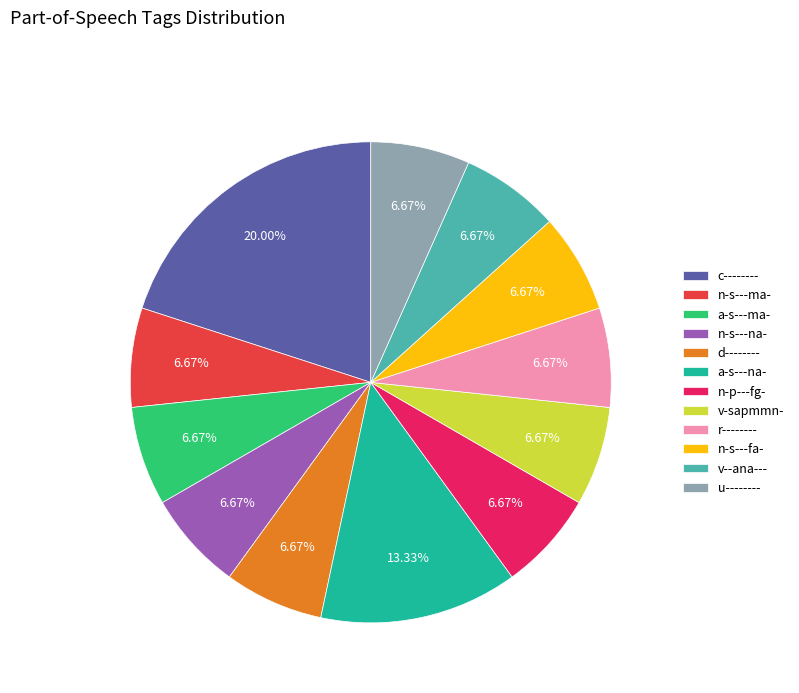

The a-s---ma- slice represents 1% of the pie. True or false?

False